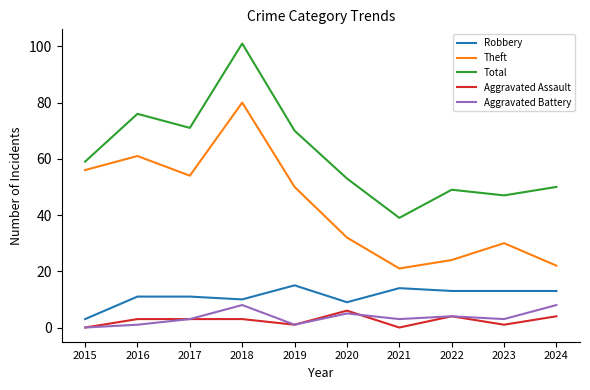

True or false: Total and Theft intersect in this chart.

False